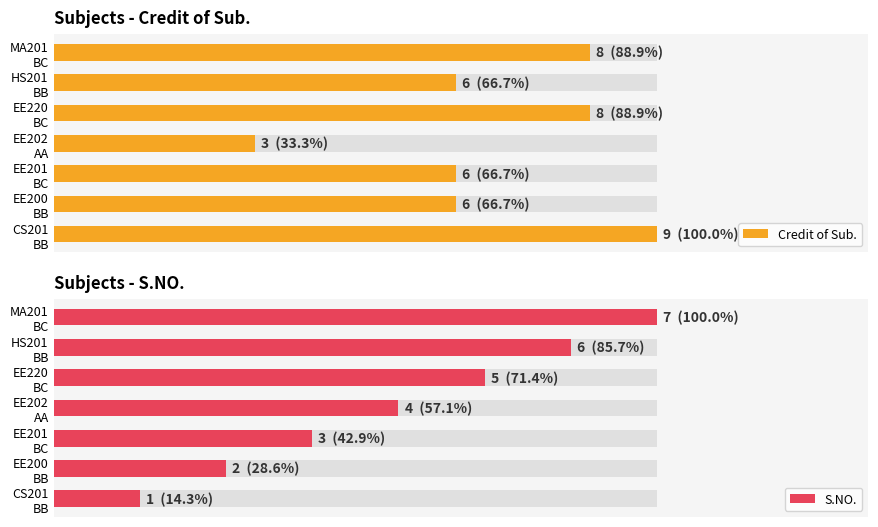

Count the S.NO. values in the range 2 to 6.

5